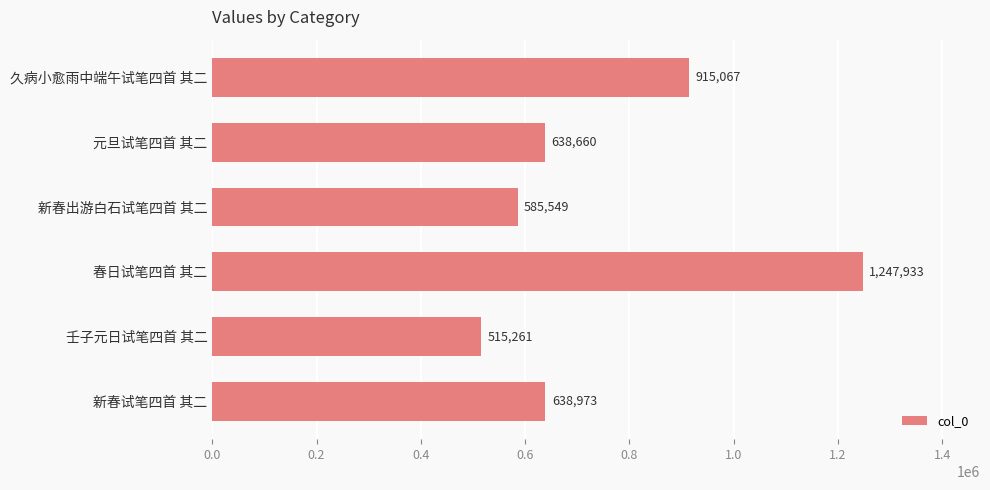

What is the average value?

756907